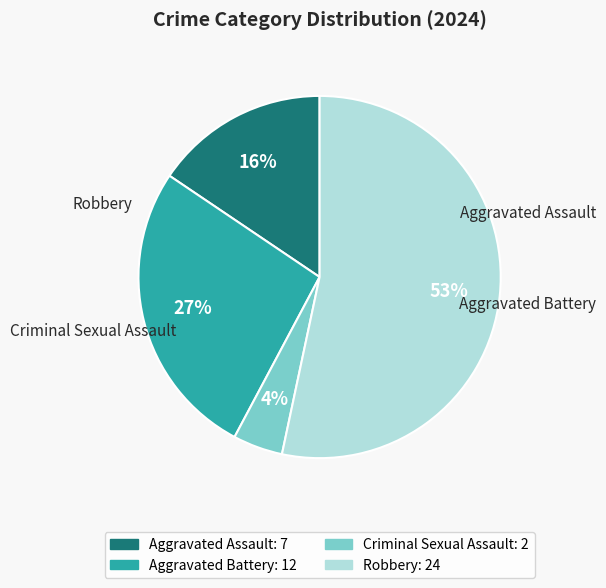

To the nearest percent, what portion does Aggravated Battery represent?

27%